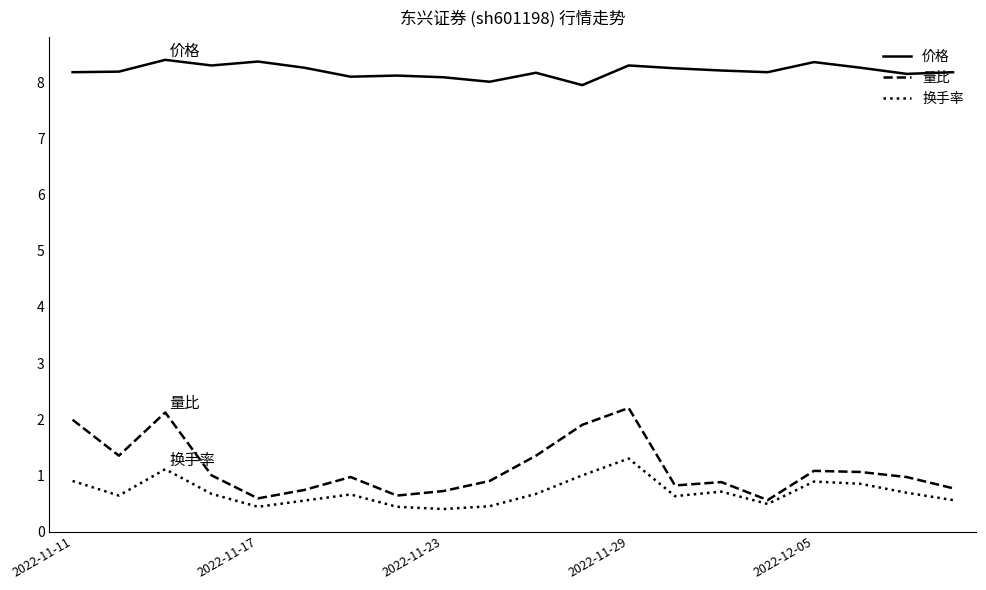

Does the chart display data point markers on the line(s)?

No